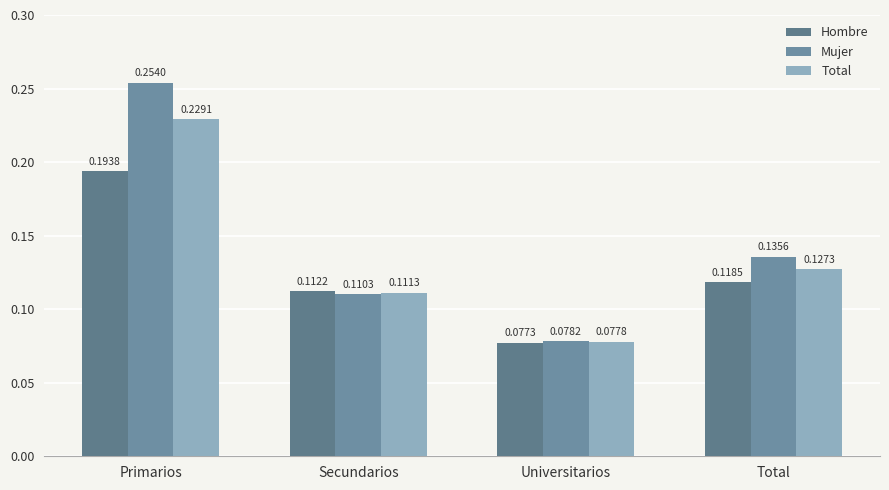

Reading left to right, what are all the values shown in this chart?

Hombre: 0.2	0.1	0.1	0.1
Mujer: 0.3	0.1	0.1	0.1
Total: 0.2	0.1	0.1	0.1